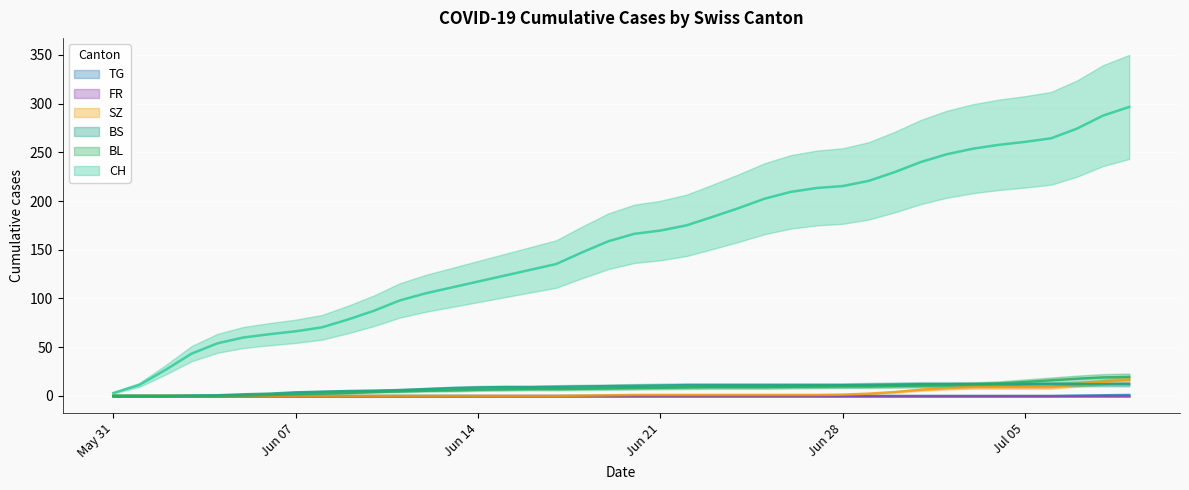

At which label does BL reach its minimum?

May 31